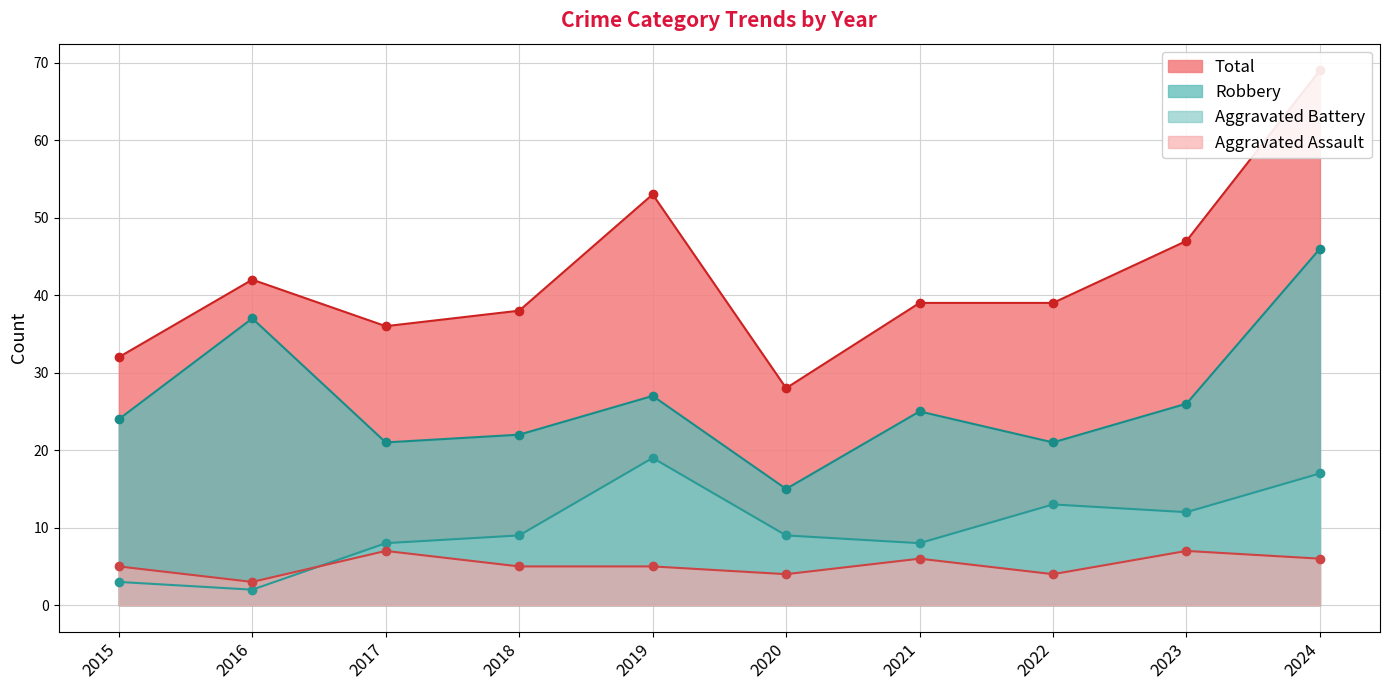

What is the average value of the Aggravated Assault series?

5